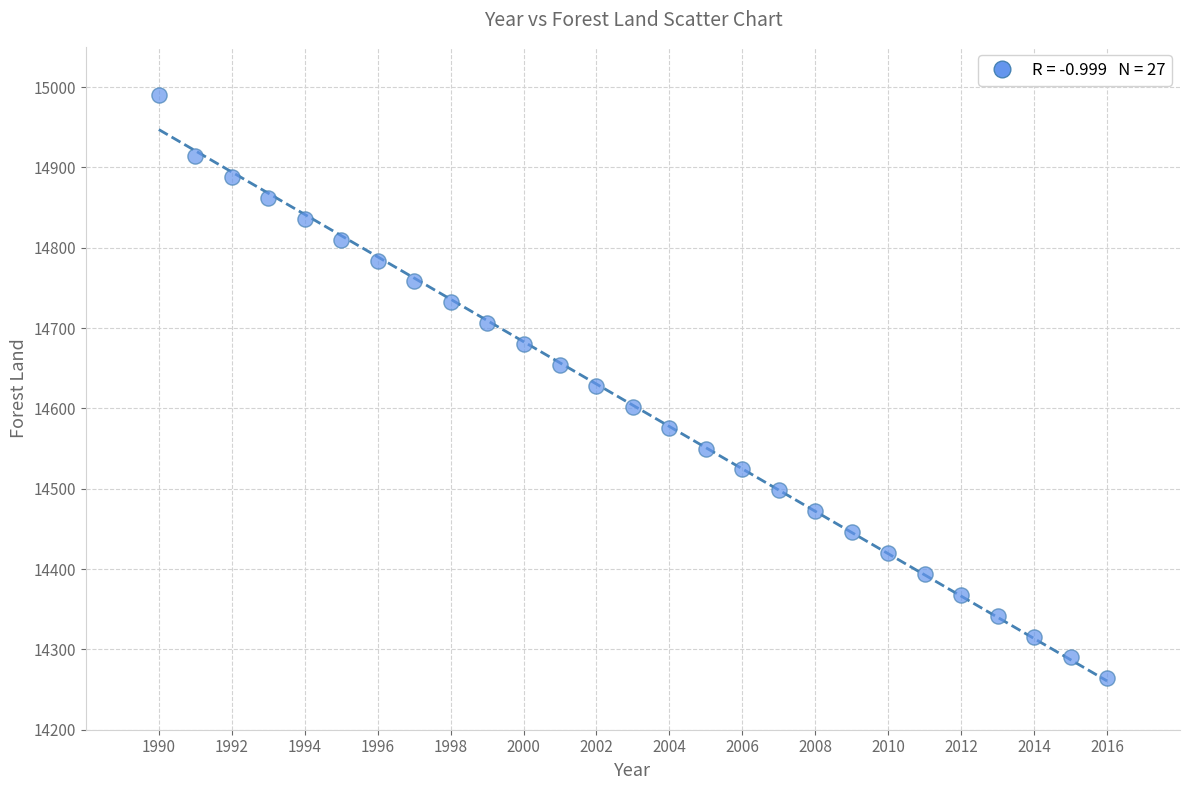

What is the range of Y values (max minus min)?

726